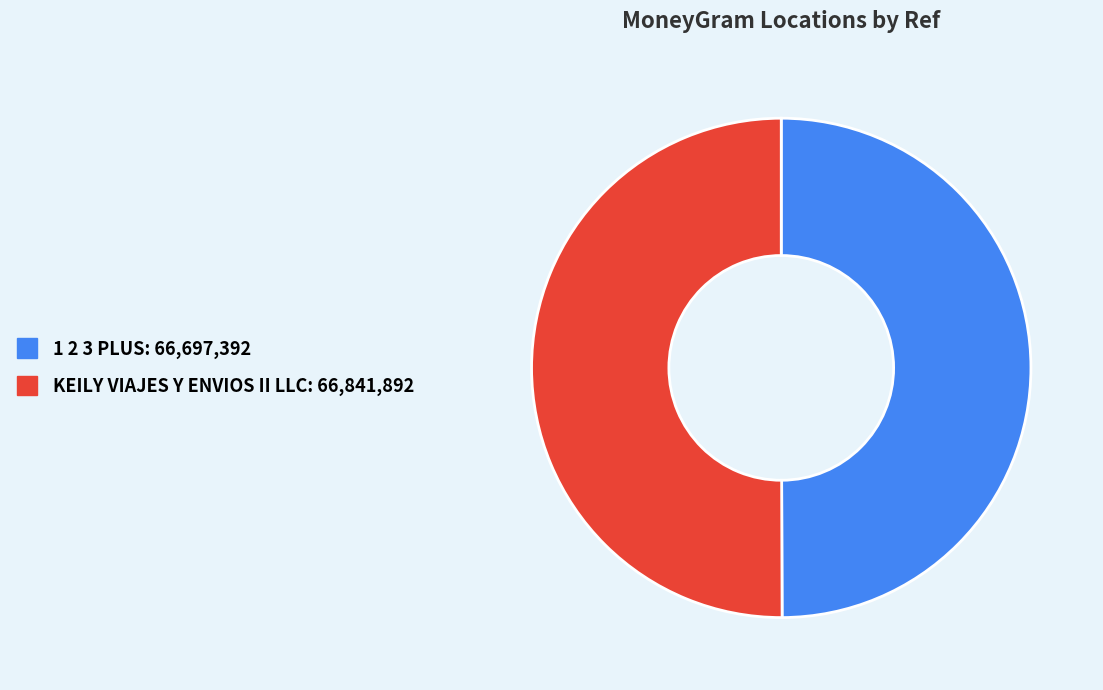

True or false: 1 2 3 PLUS accounts for 50% of the total.

True